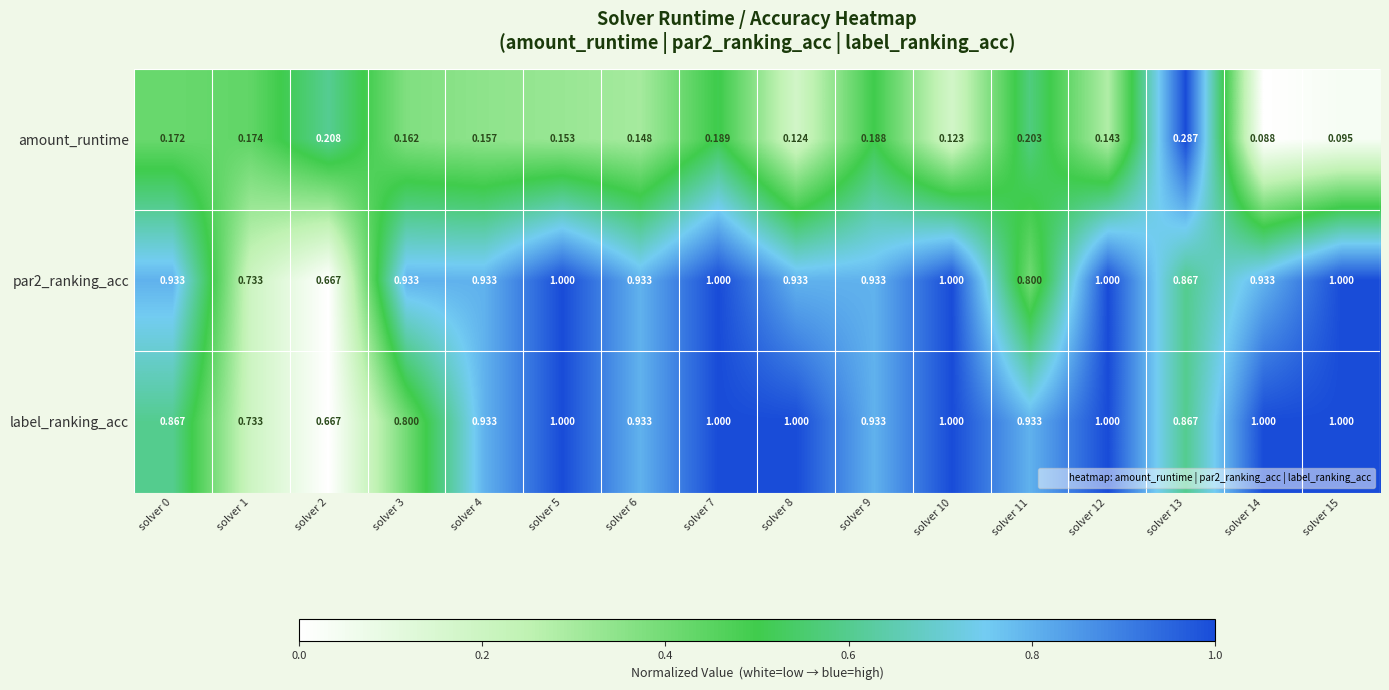

Which series has the largest total across all categories?

label_ranking_acc